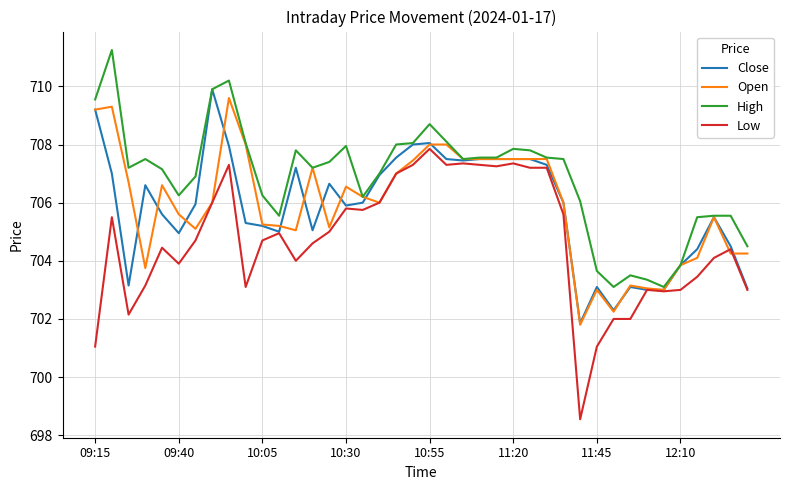

What are all the series names shown in the legend?

Close, Open, High, Low